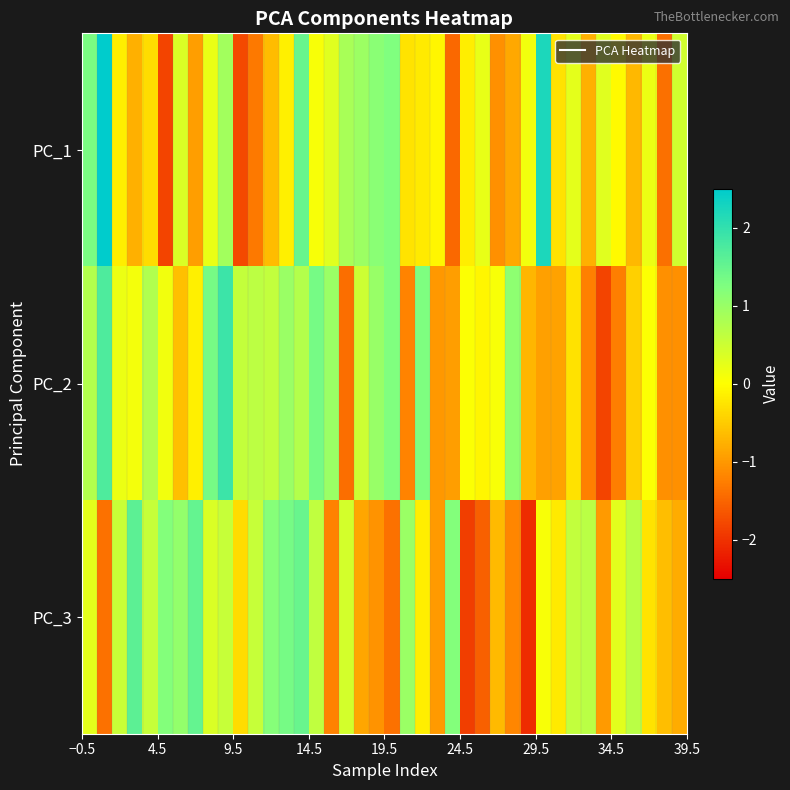

Reading right to left, extract all data points from this chart.

PC_1: 0.5	-1.4	0.2	-0.7	-0.1	0.3	-0.8	0.3	-0.3	2.2	0.1	-0.9	-1.1	0.2	-0.2	-1.5	-0.1	-0.2	-0.3	1.2	1.2	1.0	0.9	0.3	0.1	1.5	-0.2	-0.7	-1.3	-1.8	0.9	0.2	-1.0	0.4	-1.8	-0.3	-0.8	-0.2	3.1	1.3
PC_2: -1.1	-1.1	0.0	-0.5	-1.3	-1.8	-1.2	-0.3	-0.9	-0.9	-0.7	1.1	0.1	-0.1	0.0	-1.0	-1.0	1.3	-1.2	1.2	1.0	0.5	-1.4	1.0	1.3	0.7	1.0	0.6	0.7	0.6	1.9	1.3	-0.1	-0.6	0.1	0.8	0.1	0.2	1.7	0.7
PC_3: -0.8	-0.6	-0.3	0.7	0.3	-1.0	0.7	0.6	-0.2	0.1	-2.1	-1.2	-0.7	-1.6	-1.9	1.2	-1.0	-0.2	1.0	-1.4	-1.0	-0.9	0.4	-1.2	0.6	1.5	1.3	1.2	0.6	-0.3	0.6	0.4	1.5	1.0	1.2	0.6	1.6	0.5	-1.4	0.3